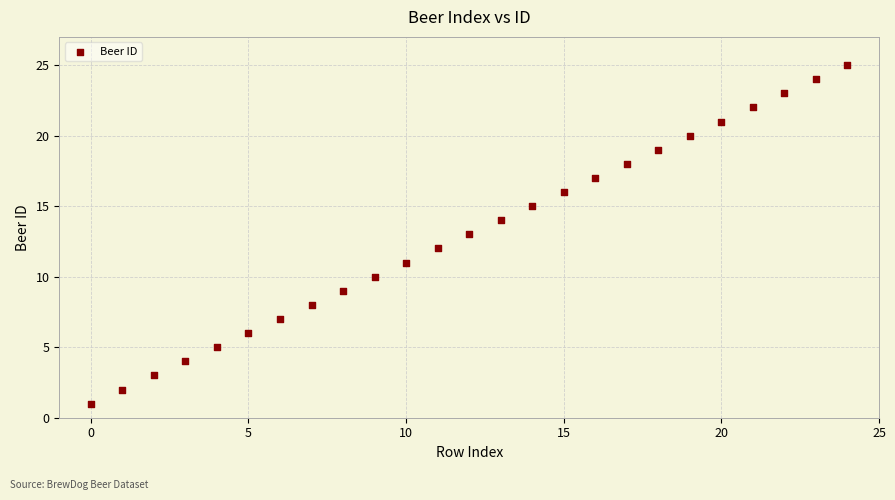

What is the range of Y values (max minus min)?

24